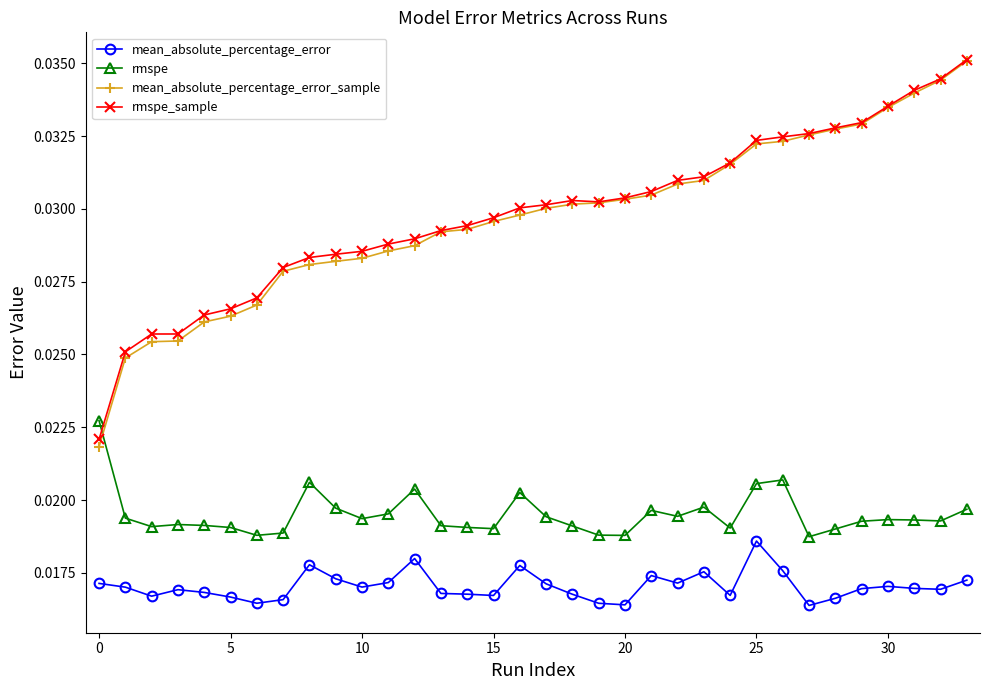

True or false: mean_absolute_percentage_error and rmspe cross at least once.

False